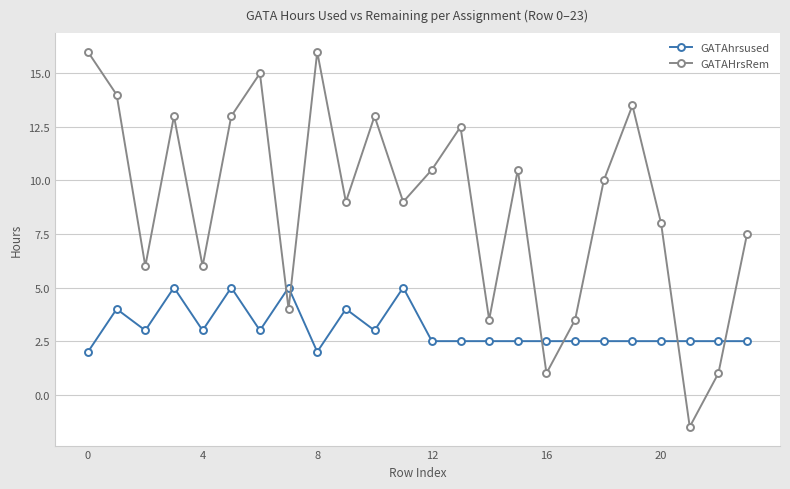

True or false: GATAhrsused and GATAHrsRem cross at least once.

True